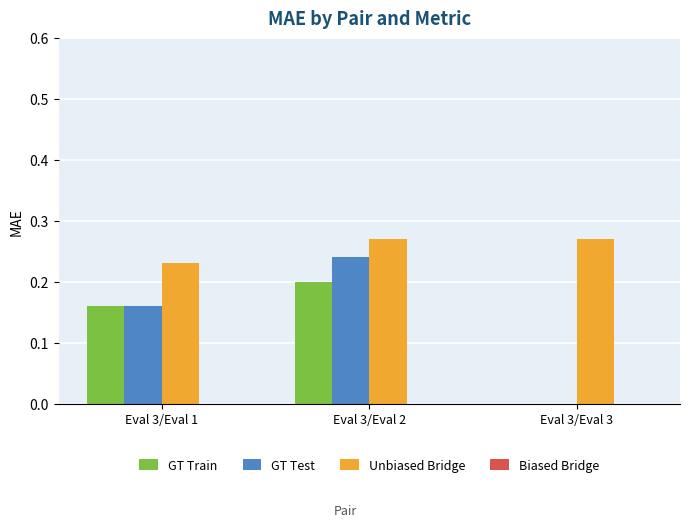

Which series has the widest spread of values?

GT Test